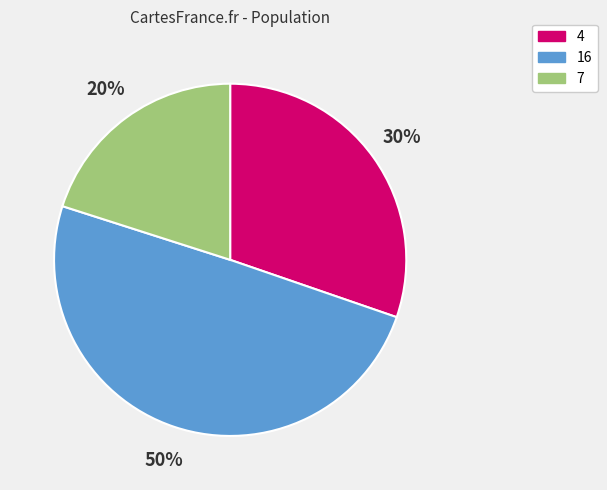

To the nearest percent, what is the difference between the largest and smallest slice percentages?

30%